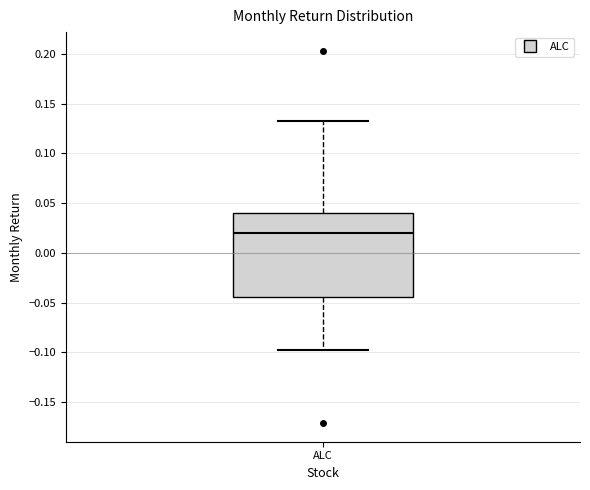

Where does the upper whisker of the box for ALC end on the y-axis? The values are not printed on the chart, so give them approximately, as read against the axis.

0.135